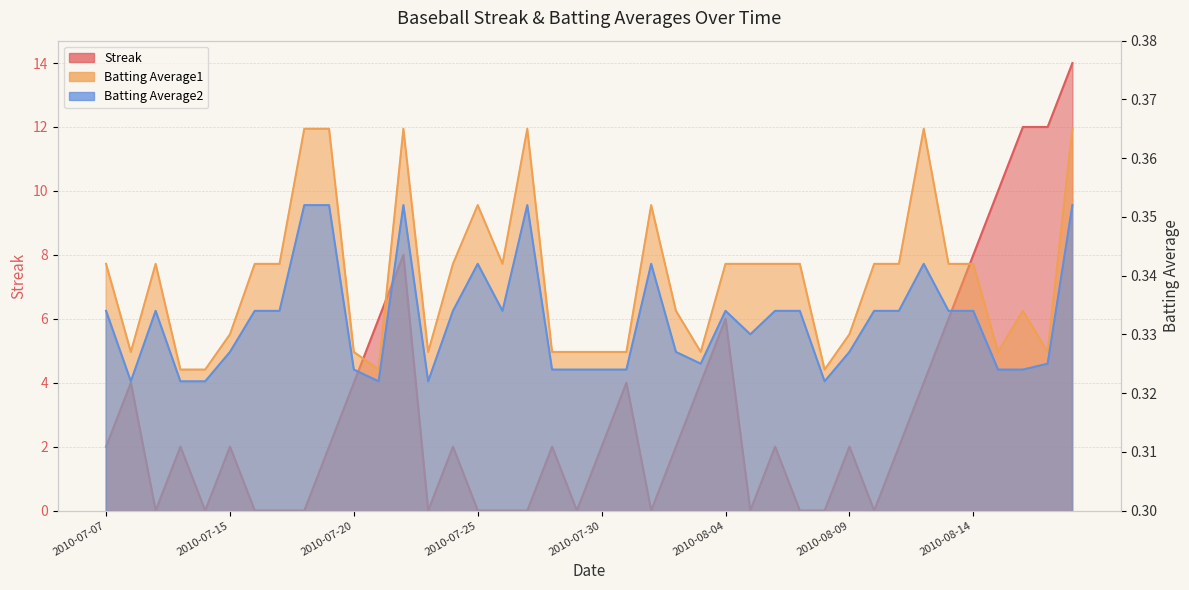

Which category has the highest value in the Streak series?

2010-08-18